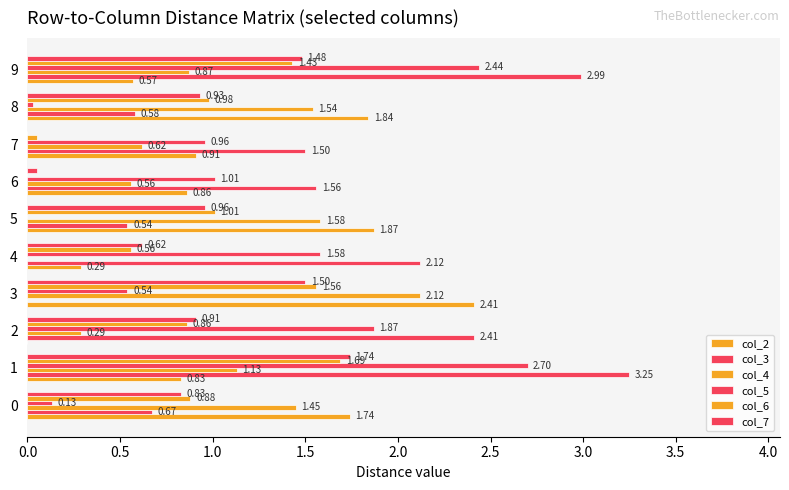

How many values in col_2 are above zero?

9